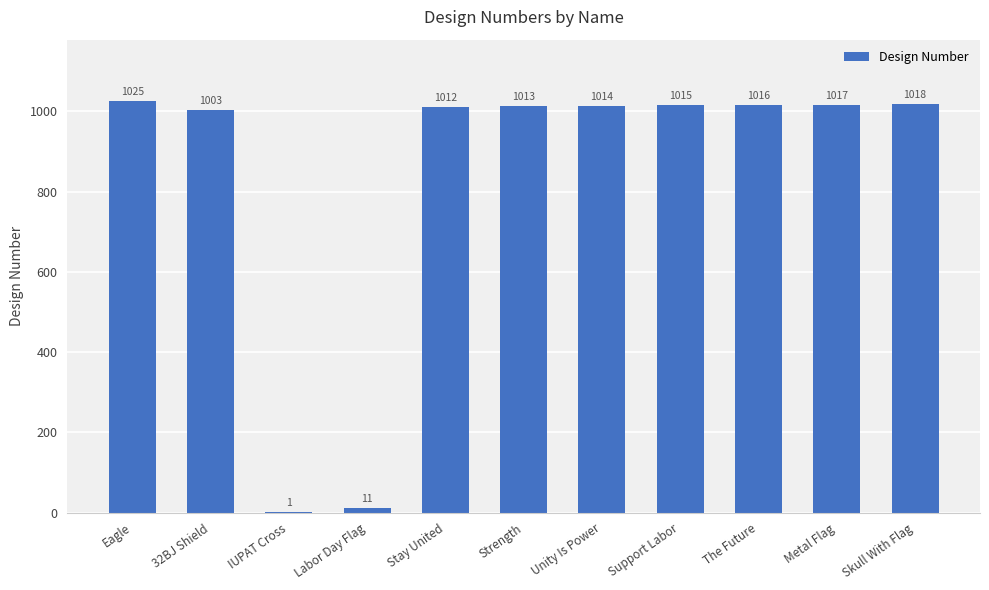

Reading left to right, list all the values displayed in this chart.

1025	1003	1	11	1012	1013	1014	1015	1016	1017	1018